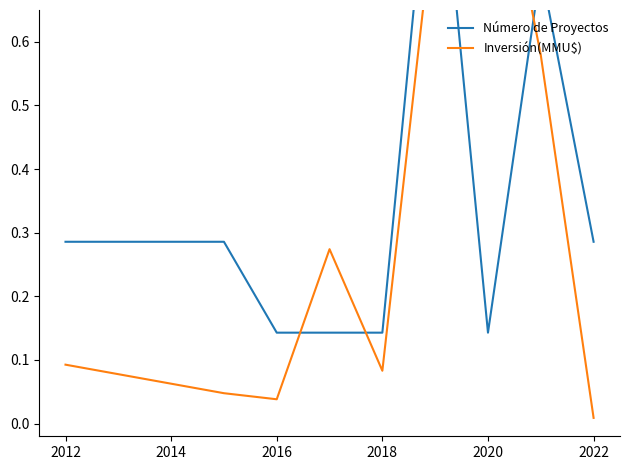

How many interior local valleys does the Número de Proyectos series have?

1